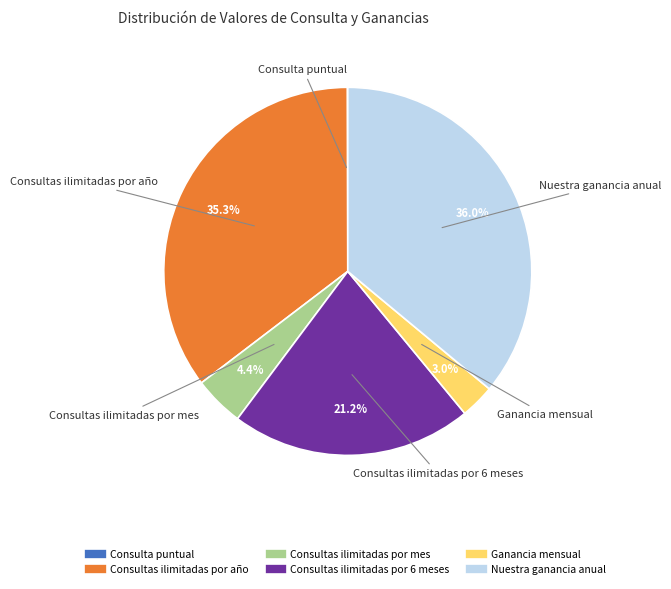

To the nearest percent, what is the combined percentage of Ganancia mensual and Consultas ilimitadas por 6 meses?

24%